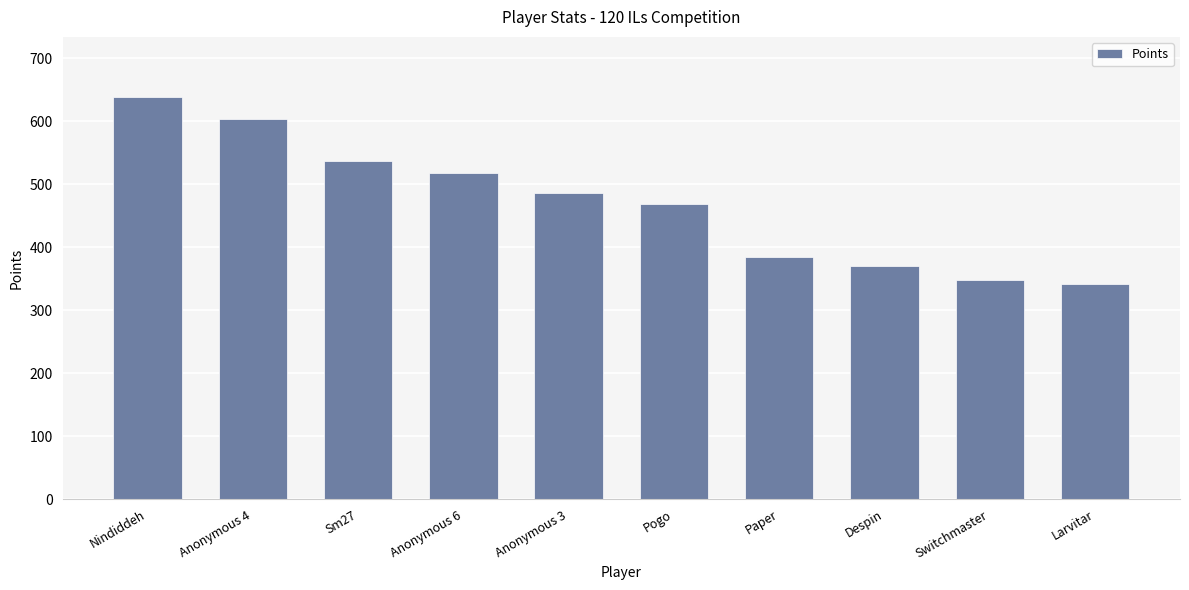

Rank the categories by value from highest to lowest.

Nindiddeh, Anonymous 4, Sm27, Anonymous 6, Anonymous 3, Pogo, Paper, Despin, Switchmaster, Larvitar